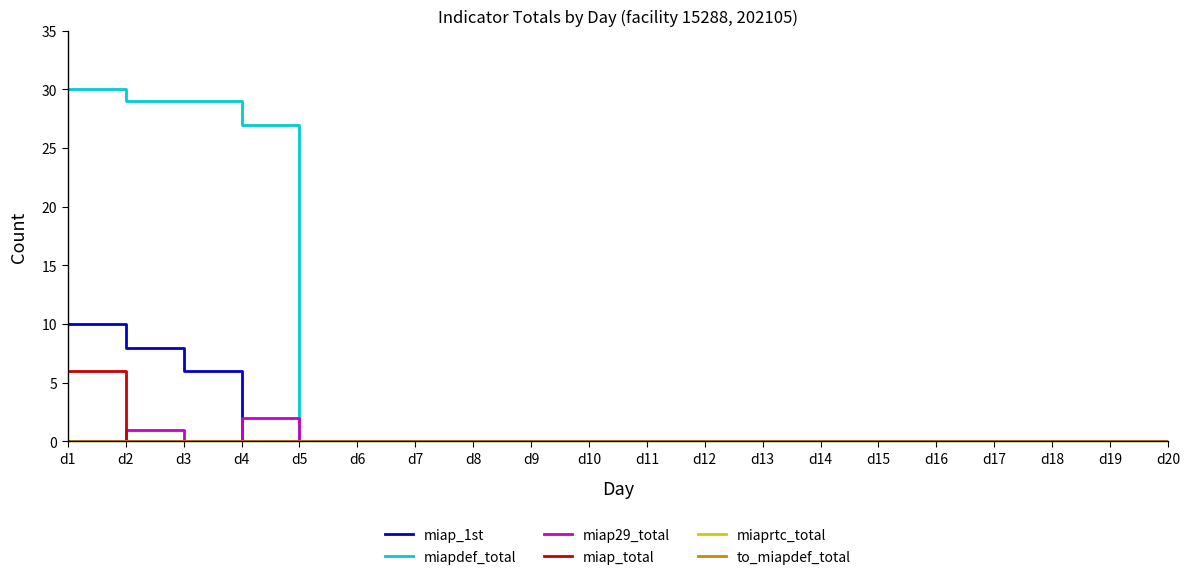

True or false: to_miapdef_total has a value of 0 at d1.

True